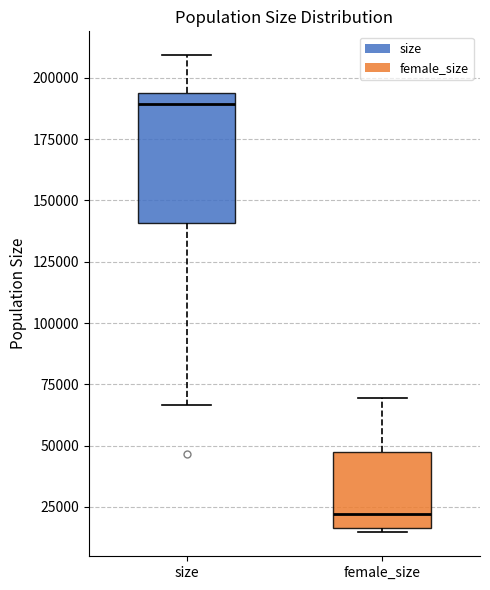

Which box's median line is the lowest?

female_size